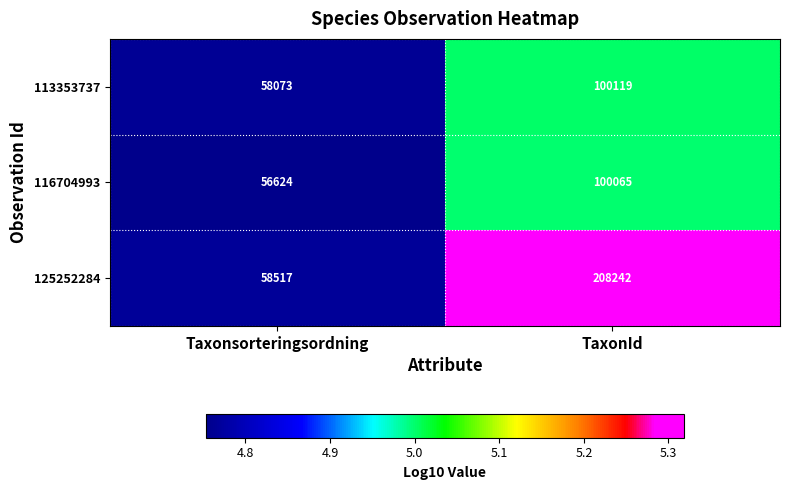

What value does the 113353737 series have at Taxonsorteringsordning?

58073